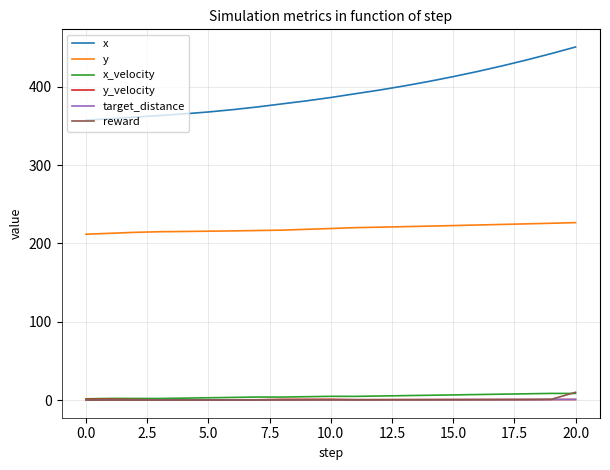

How many intersections are there between target_distance and reward?

1